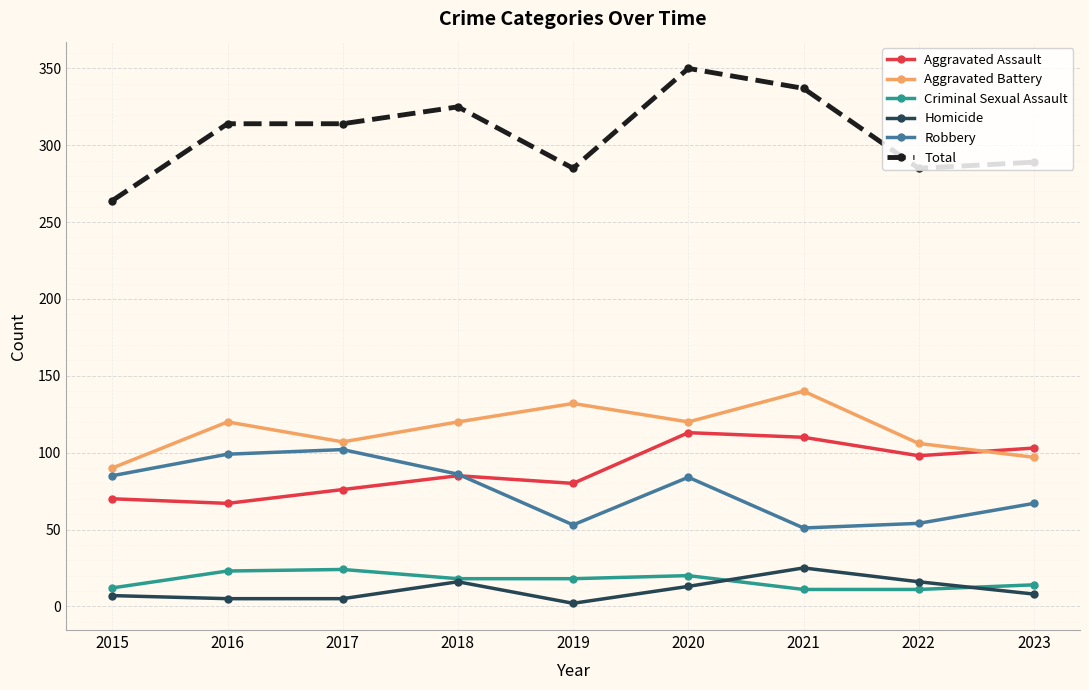

The value of Total at 2023 is 289. True or false?

True